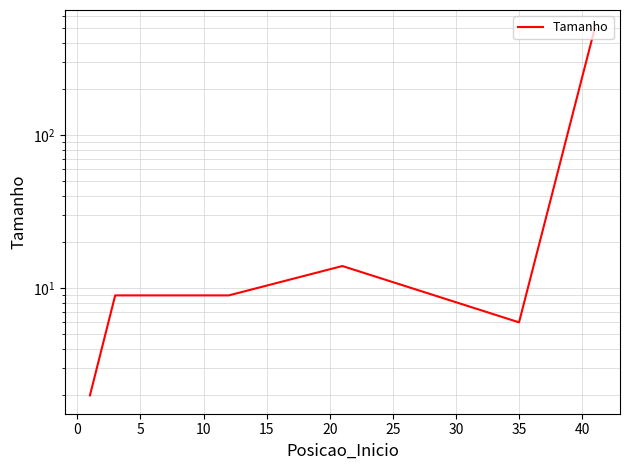

What is the approximate value at 0, to the nearest 10?

10